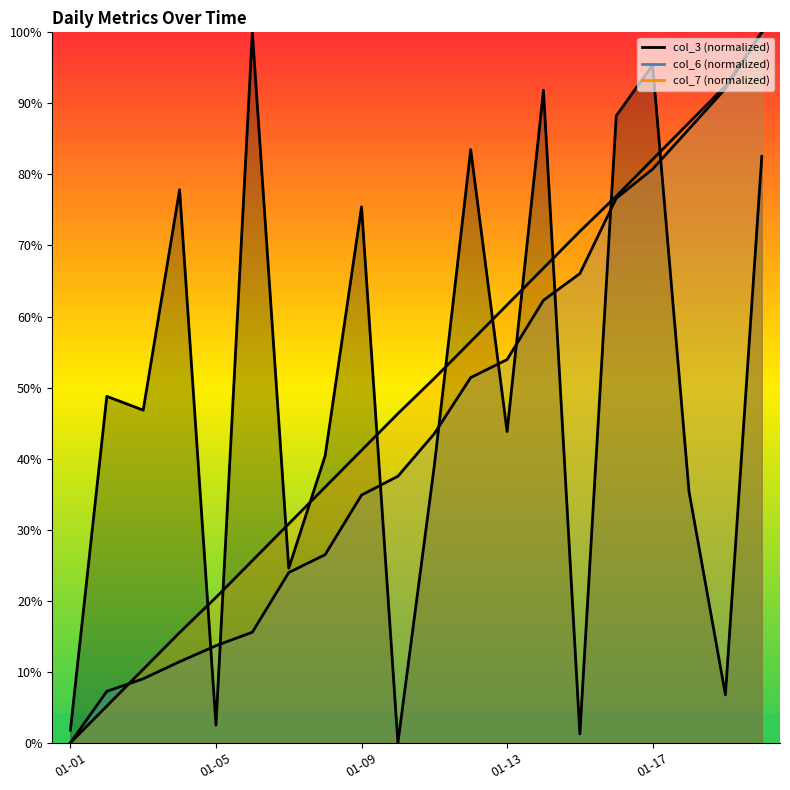

In col_3, how many points are lower than both neighbors (excluding endpoints)?

7